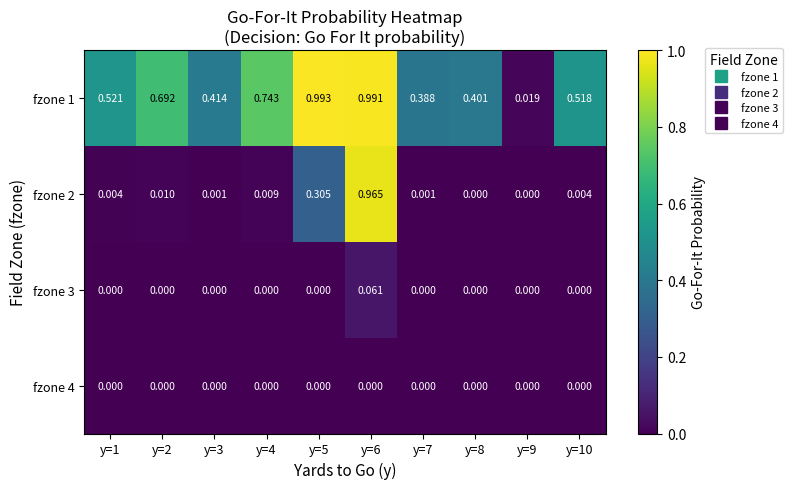

Is the value of fzone 1 at y=2 greater than the value of fzone 2 at y=4?

Yes